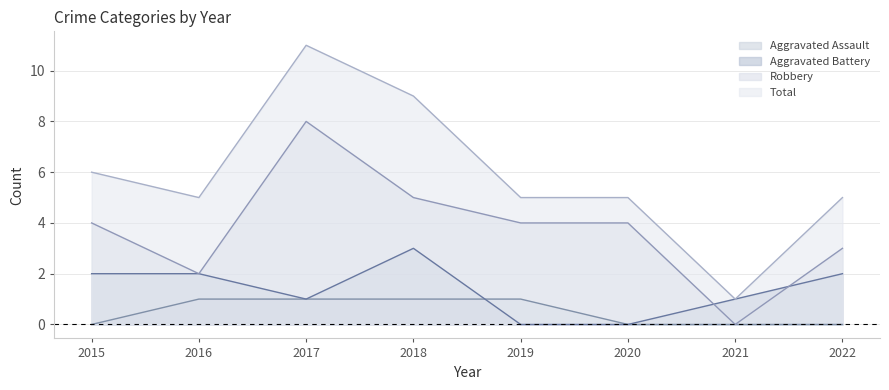

Is it true that Aggravated Battery equals 1 at 2022?

False